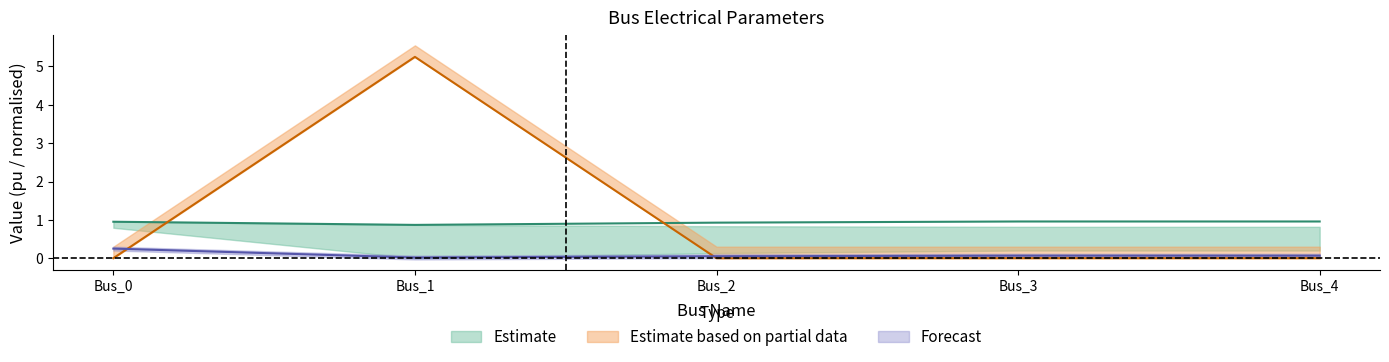

True or false: pf_vm_b_pu and pf_vm_a_pu cross at least once.

False